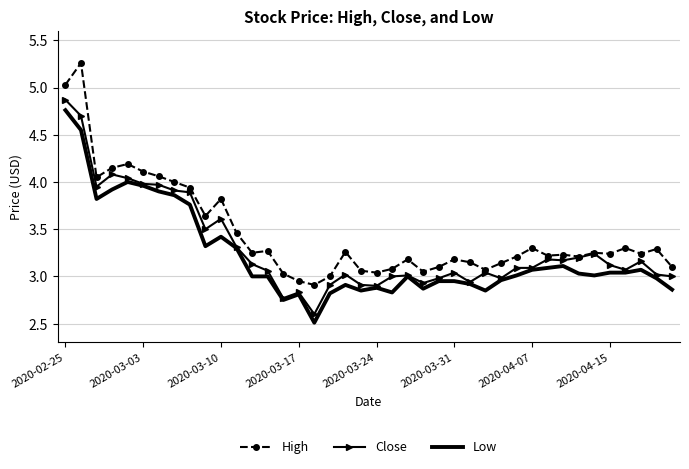

What is the sum of all High values?

138.0